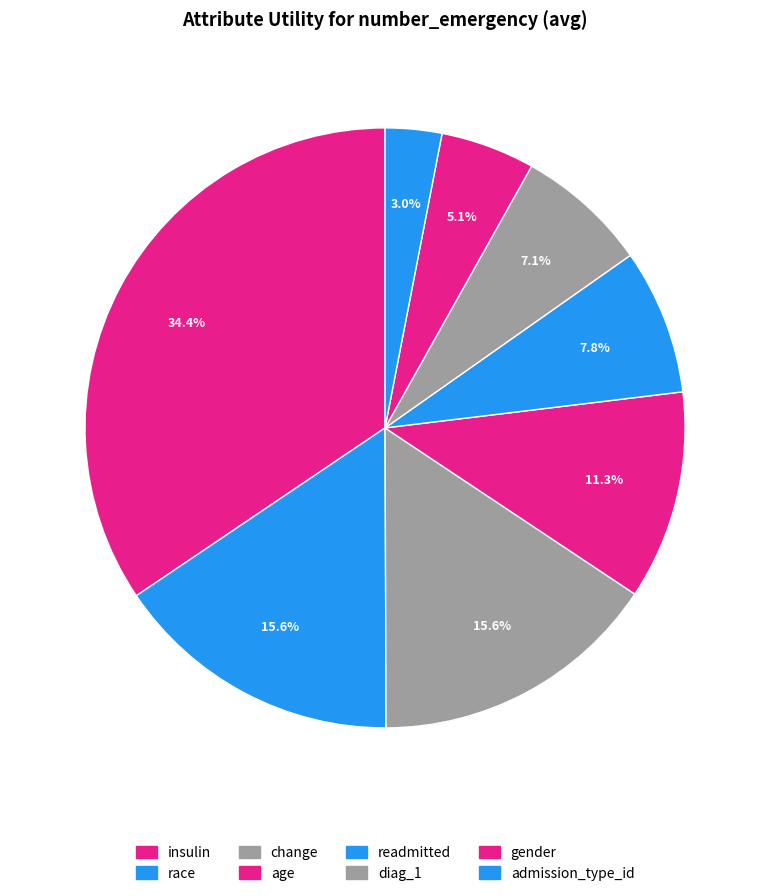

Is it true that admission_type_id is 3% of the pie?

True